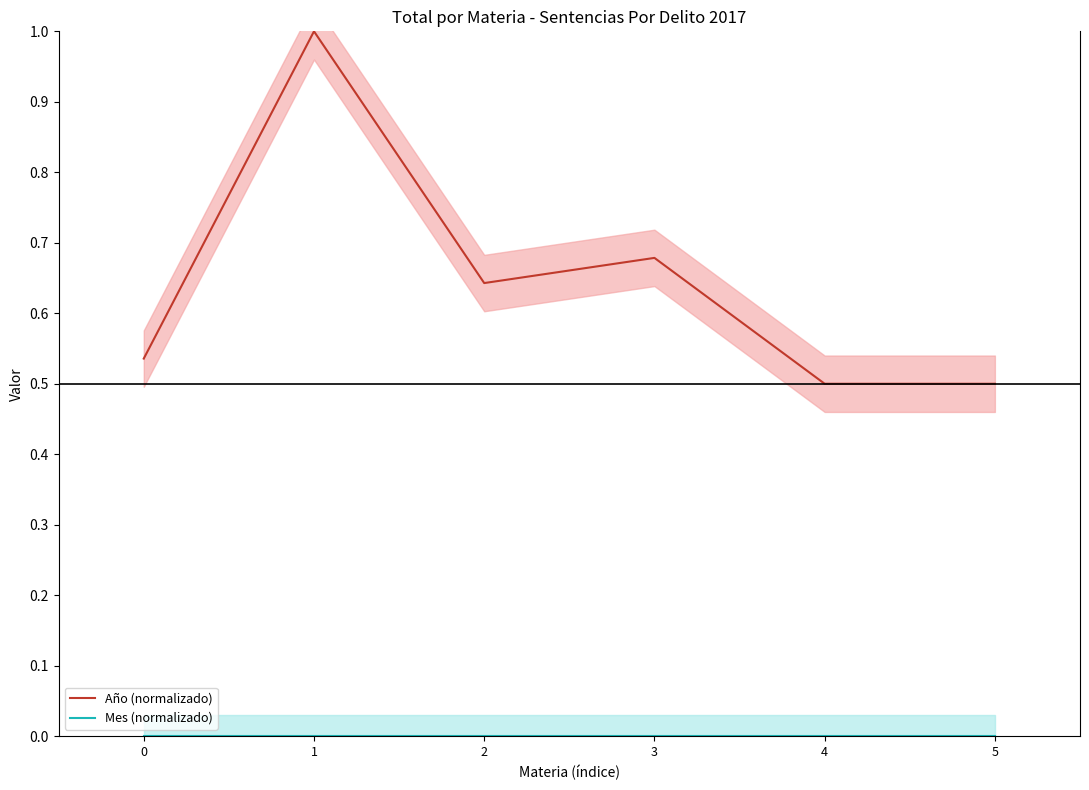

True or false: Año (normalizado) has a value of 0.7 at 3.

True